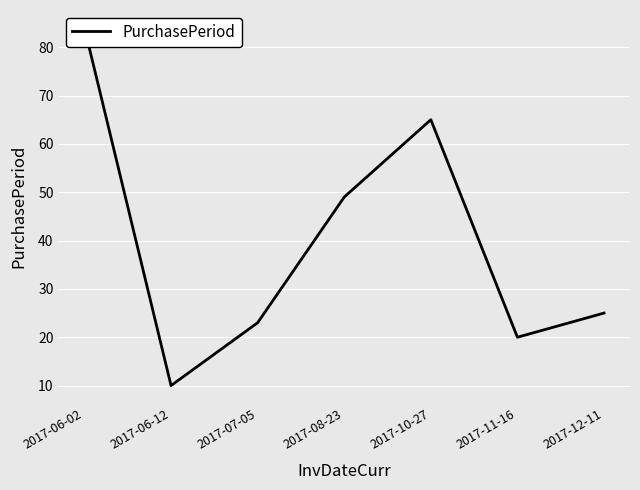

What value does the data have at 2017-06-12?

10